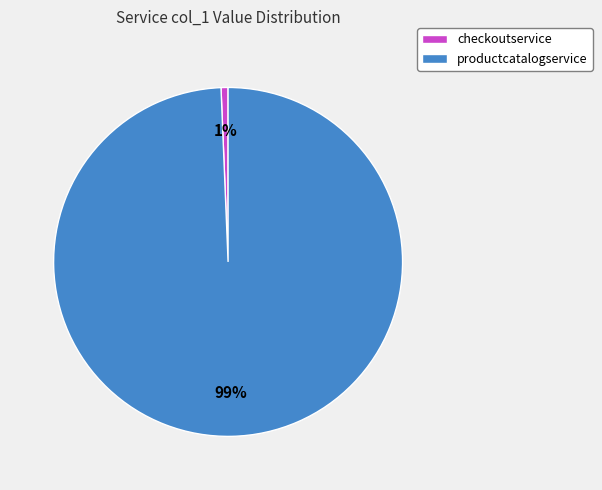

Which has a higher value, checkoutservice or productcatalogservice?

productcatalogservice